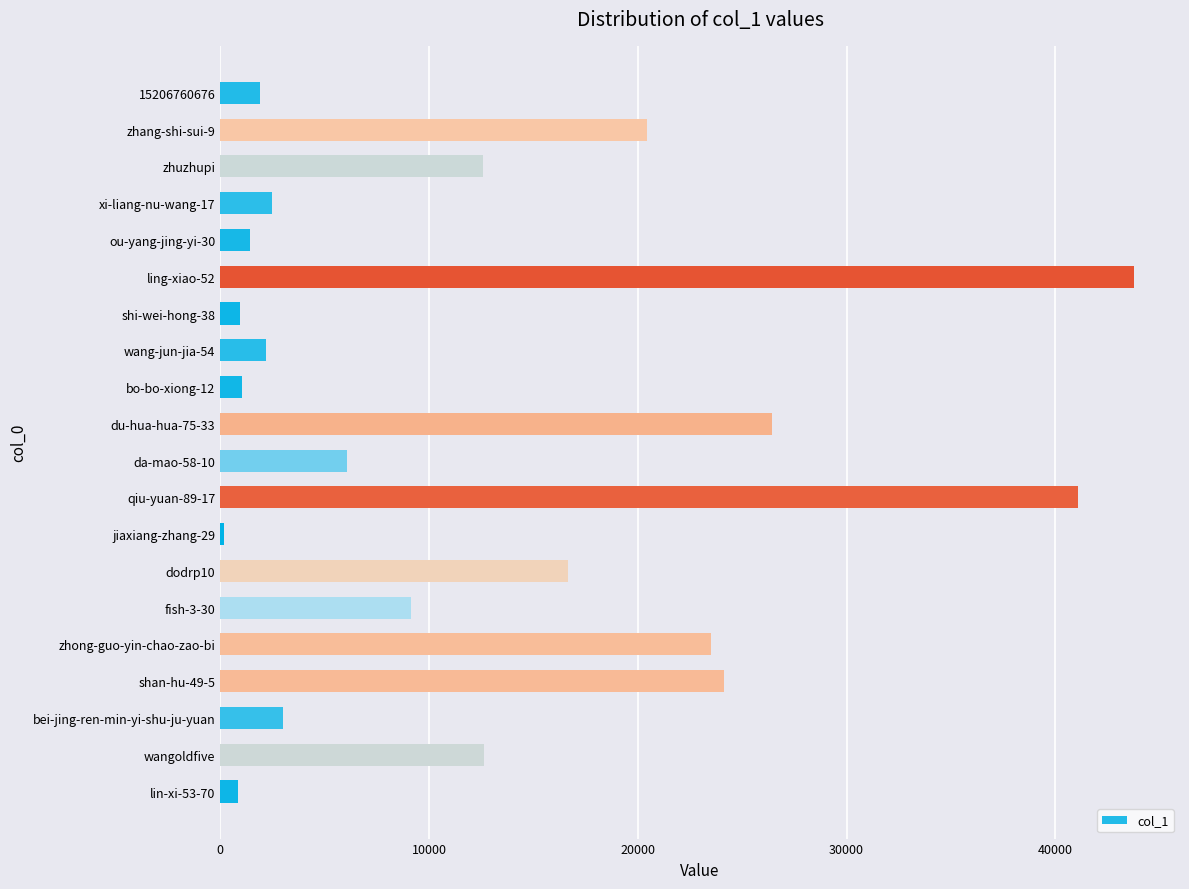

What is the label of the 19th bar from the bottom?

zhang-shi-sui-9